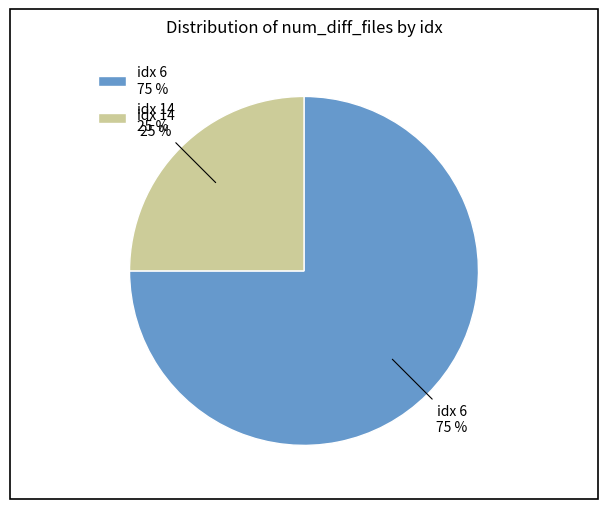

What is the ratio of the value at idx 14 25 % to the value at idx 6 75 %?

0.3